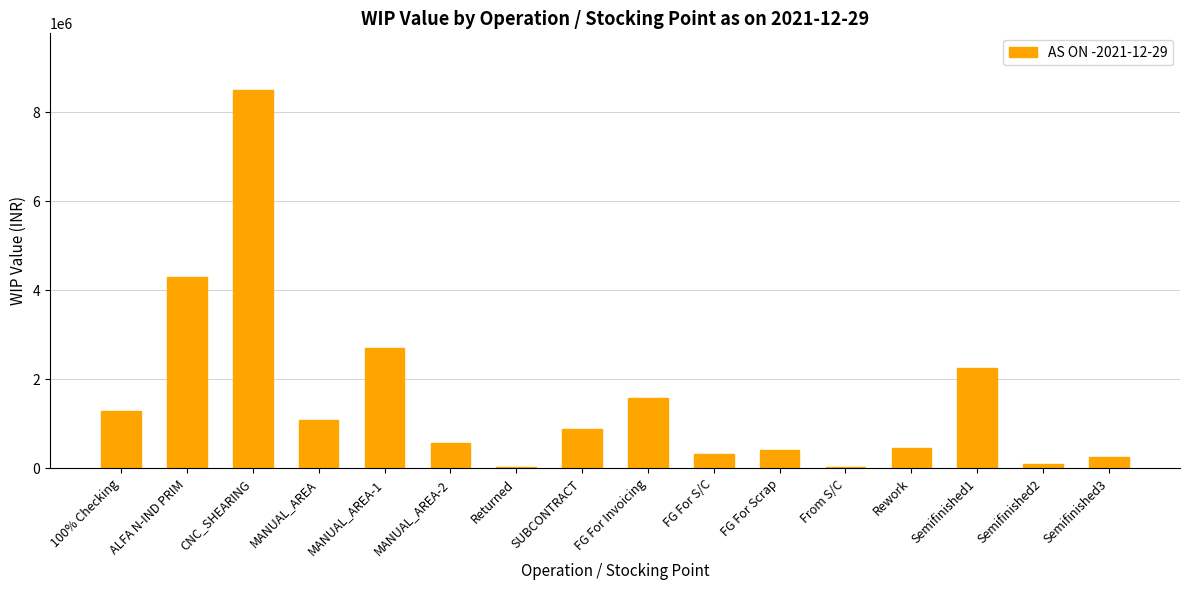

Are the bars grouped side by side (vs. stacked)?

No